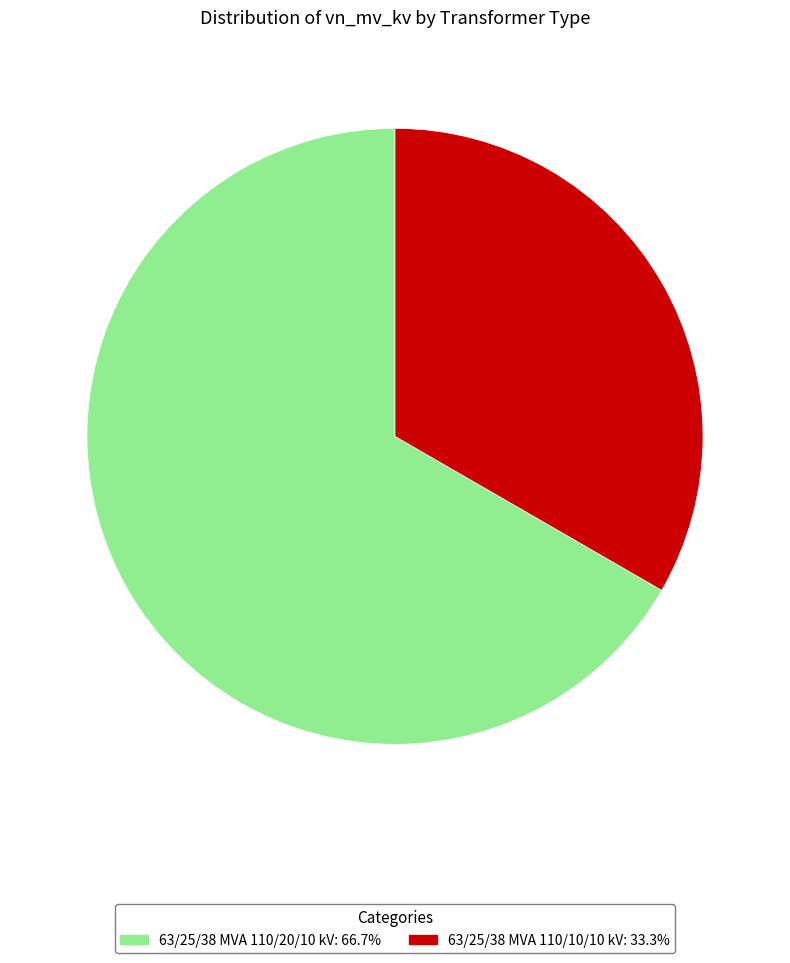

Is 63/25/38 MVA 110/20/10 kV the majority of the pie?

Yes